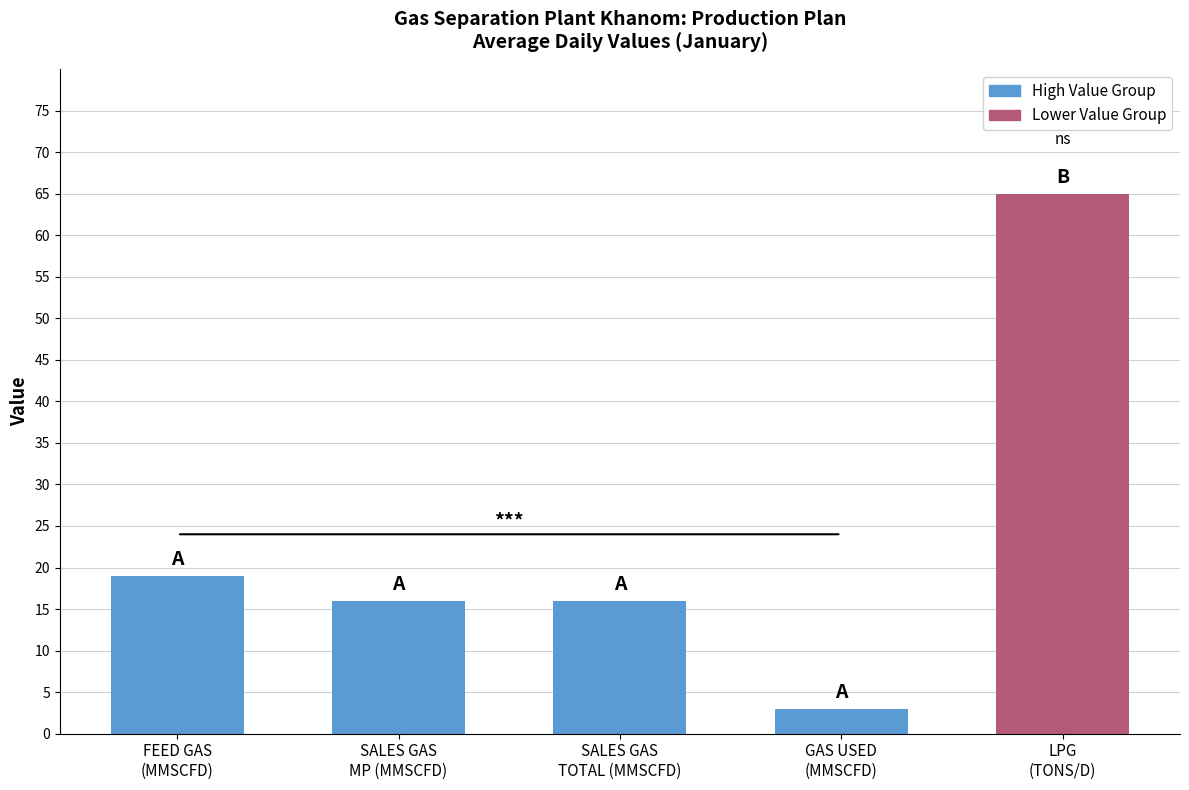

The value at GAS USED
(MMSCFD) is 3. True or false?

True